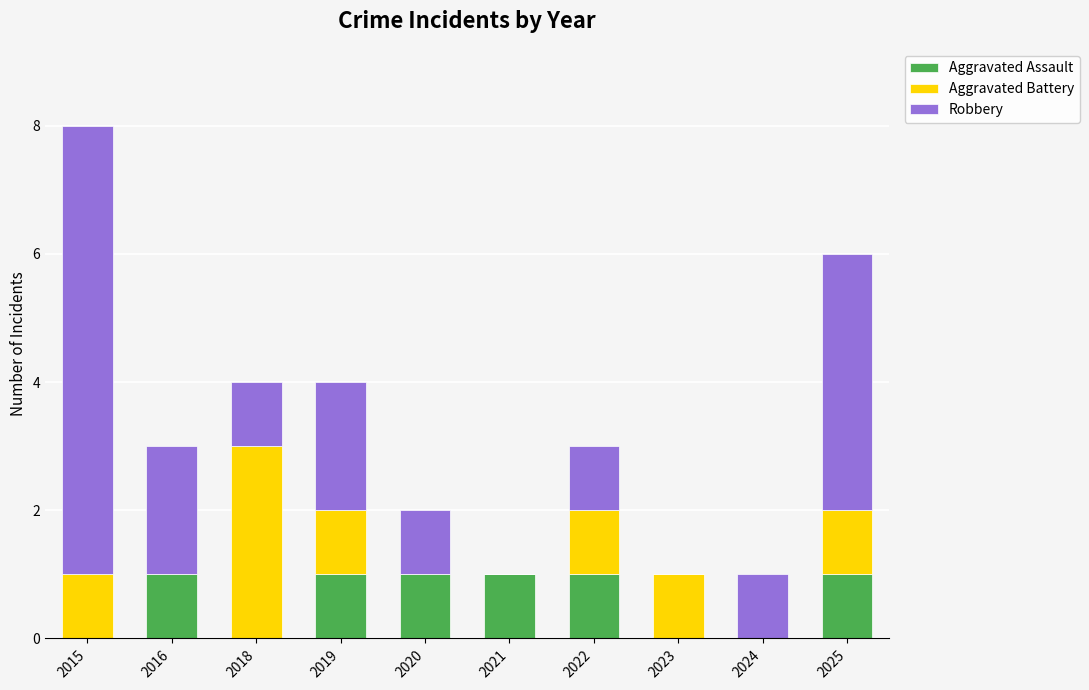

The Aggravated Assault series shows 1 at 2016. True or false?

True